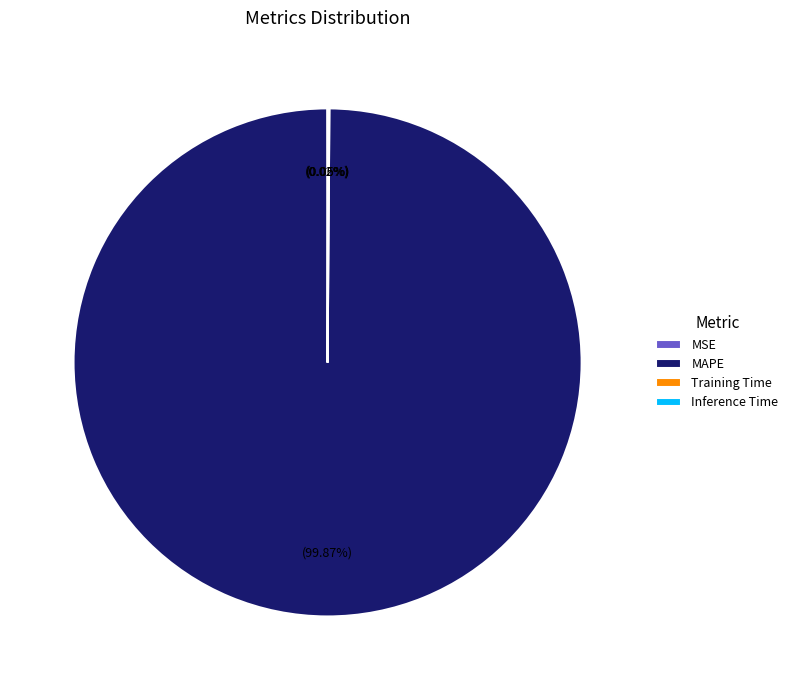

Does MAPE account for over 50% of the chart?

Yes